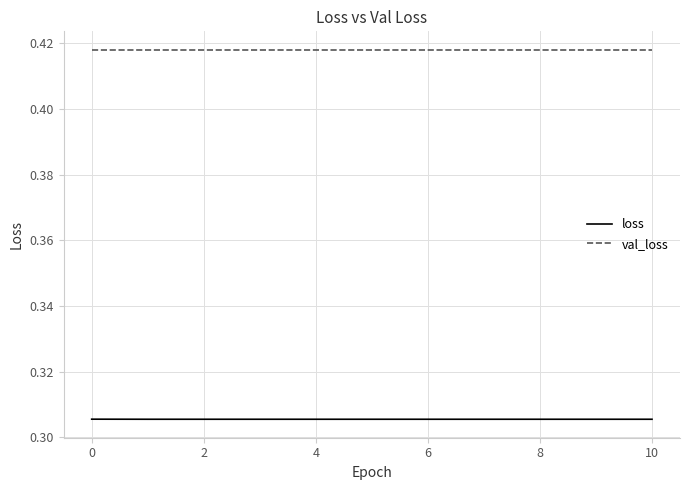

What are all the series names shown in the legend?

loss, val_loss